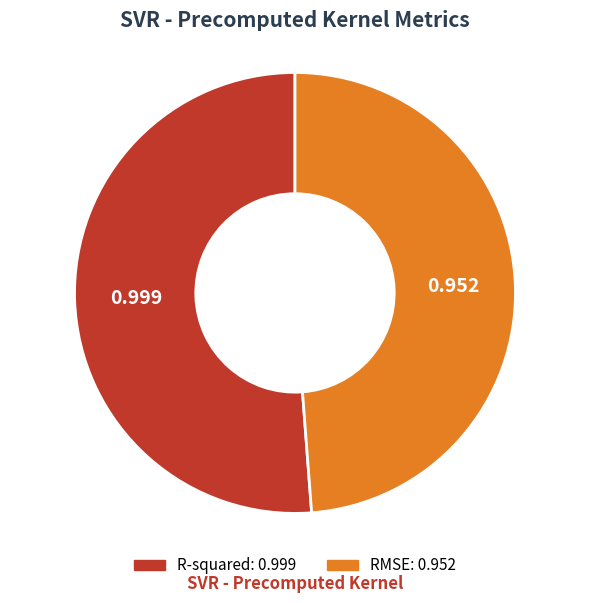

Between R-squared and RMSE, which is larger?

R-squared